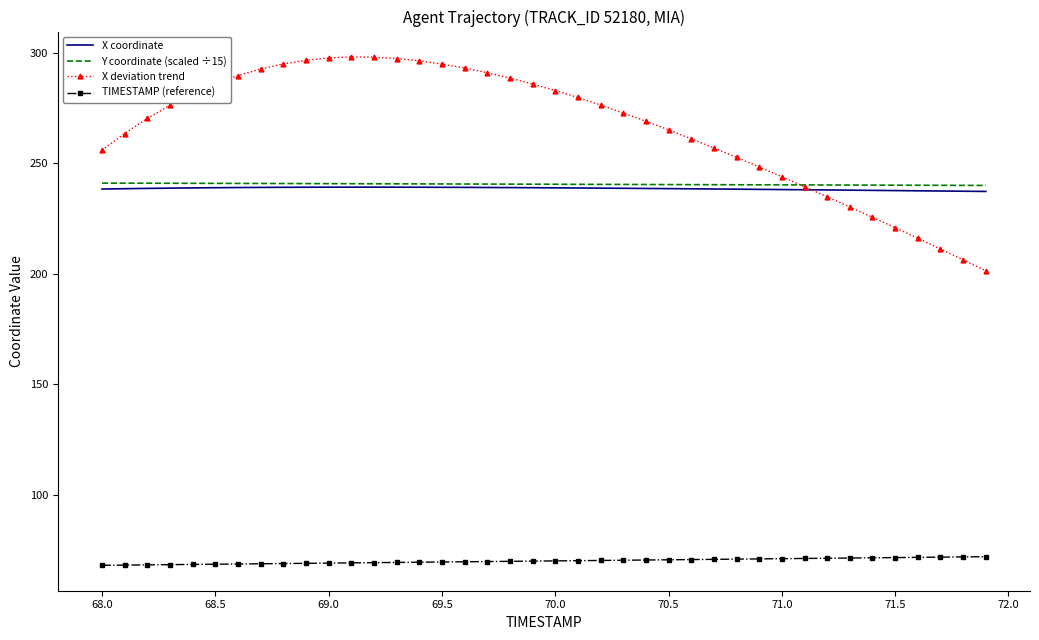

Count the number of data series in this chart.

4